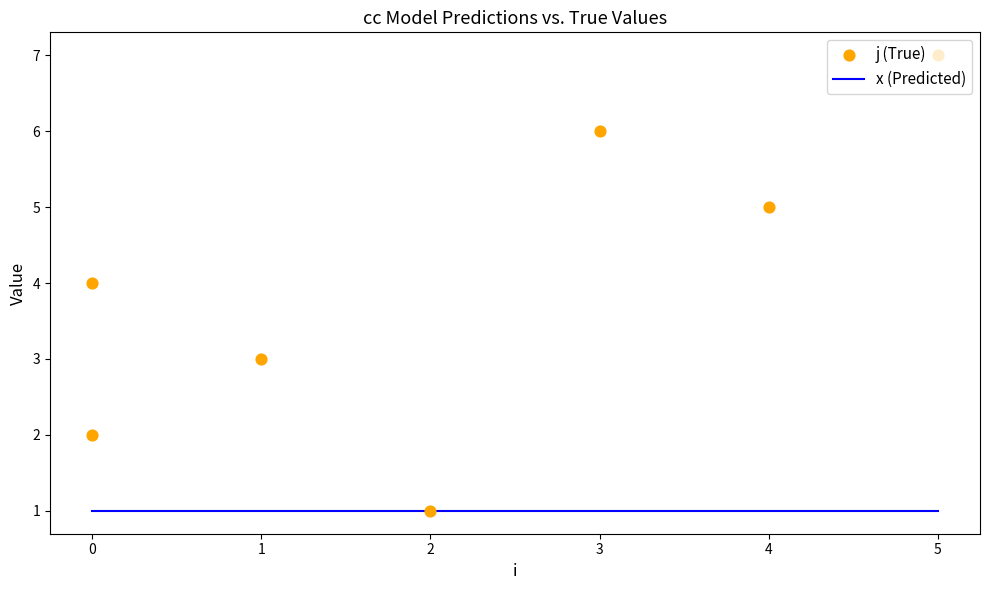

Which series reaches the maximum Y coordinate?

j (True)